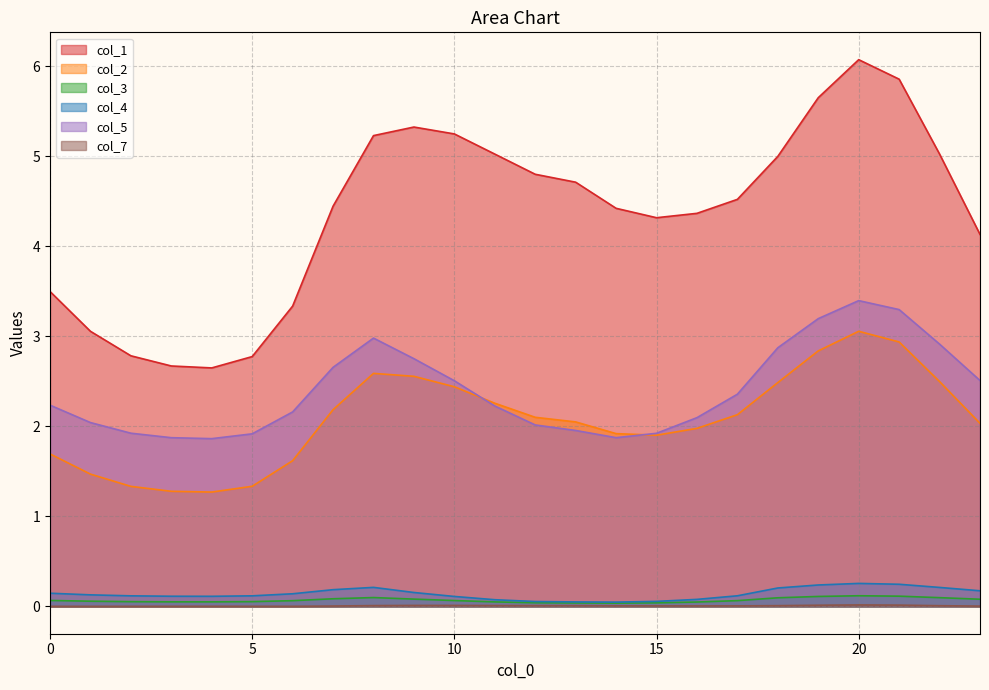

What is the difference between the highest and lowest values at 0?

3.5